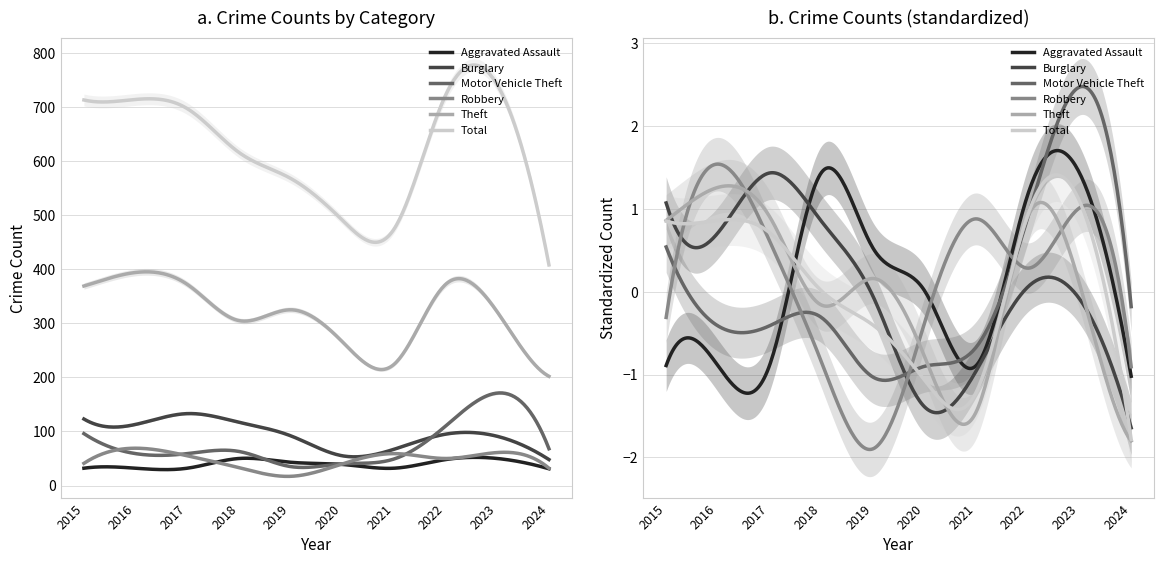

Which series has the widest spread of values?

Total